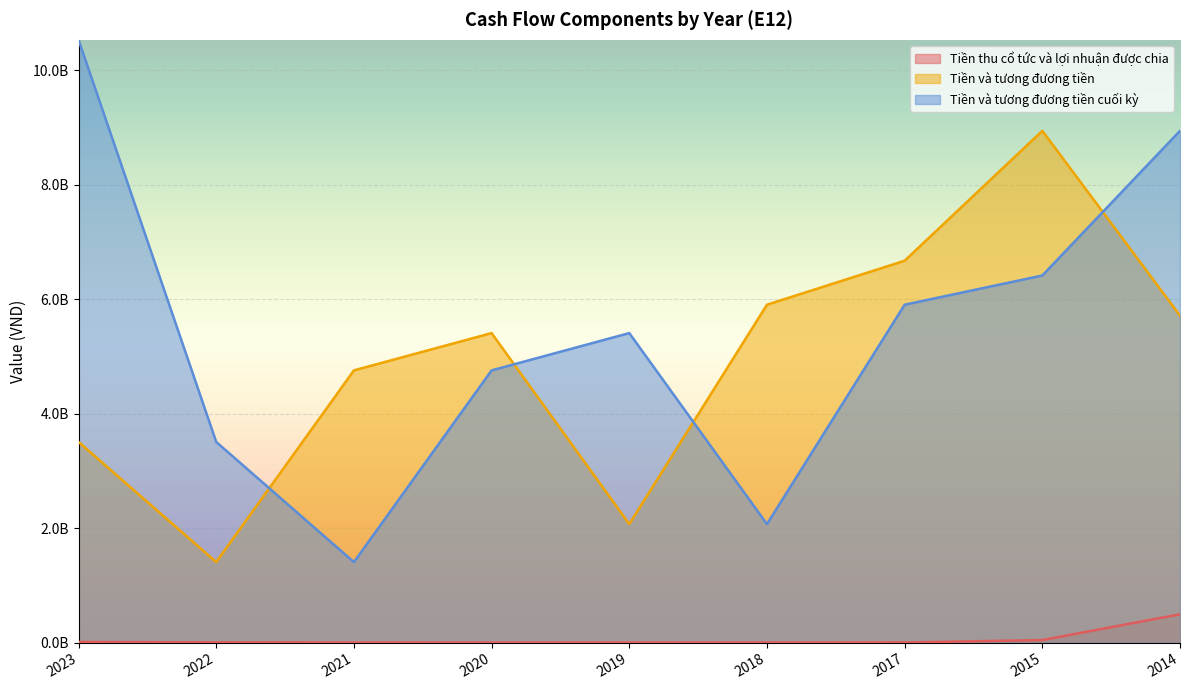

What is the value of the Tiền và tương đương tiền cuối kỳ point at the 7th from the left?

5903166065